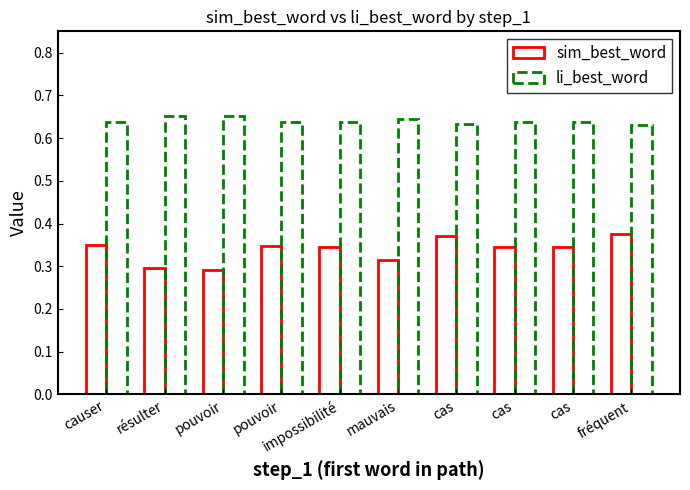

Count the number of categories in the chart.

10